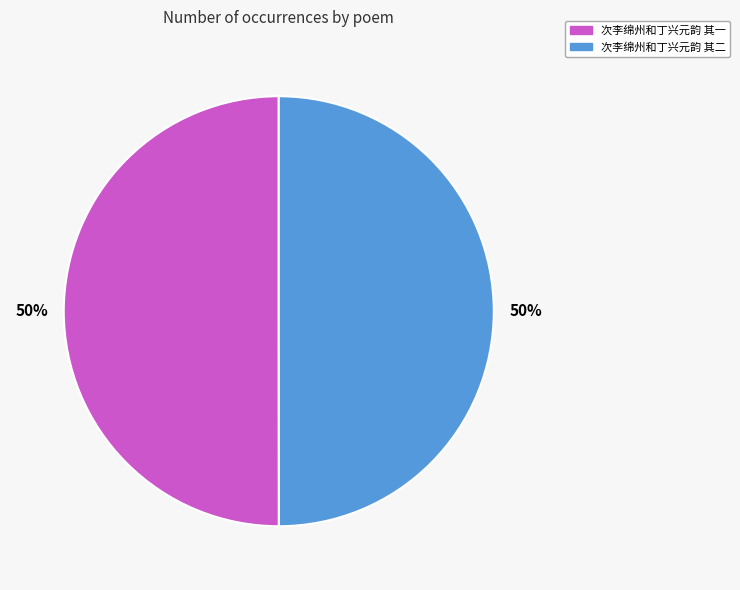

To the nearest percent, what percentage of the pie is 次李绵州和丁兴元韵 其一?

50%